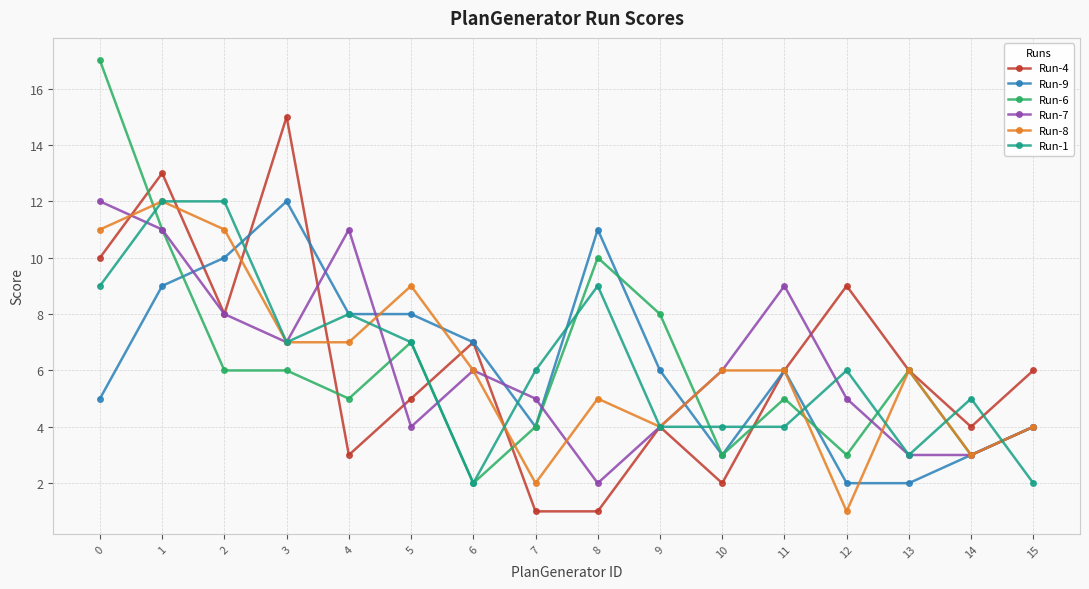

The Run-1 series shows 2 at 12. True or false?

False